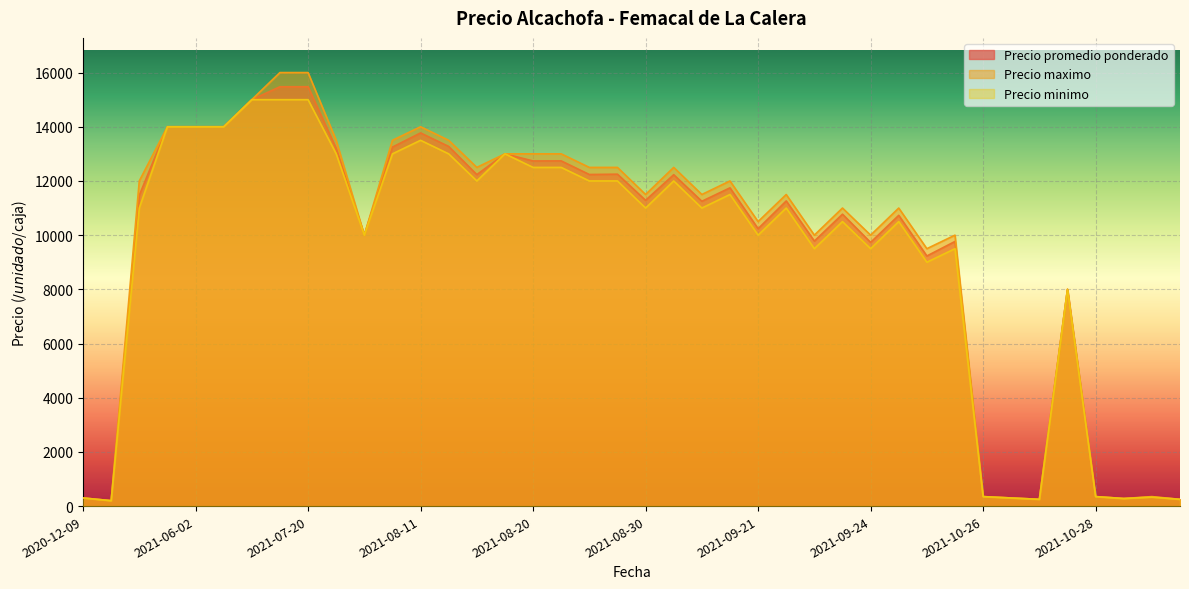

True or false: Precio minimo has a value of 5609 at 2021-09-24.

False